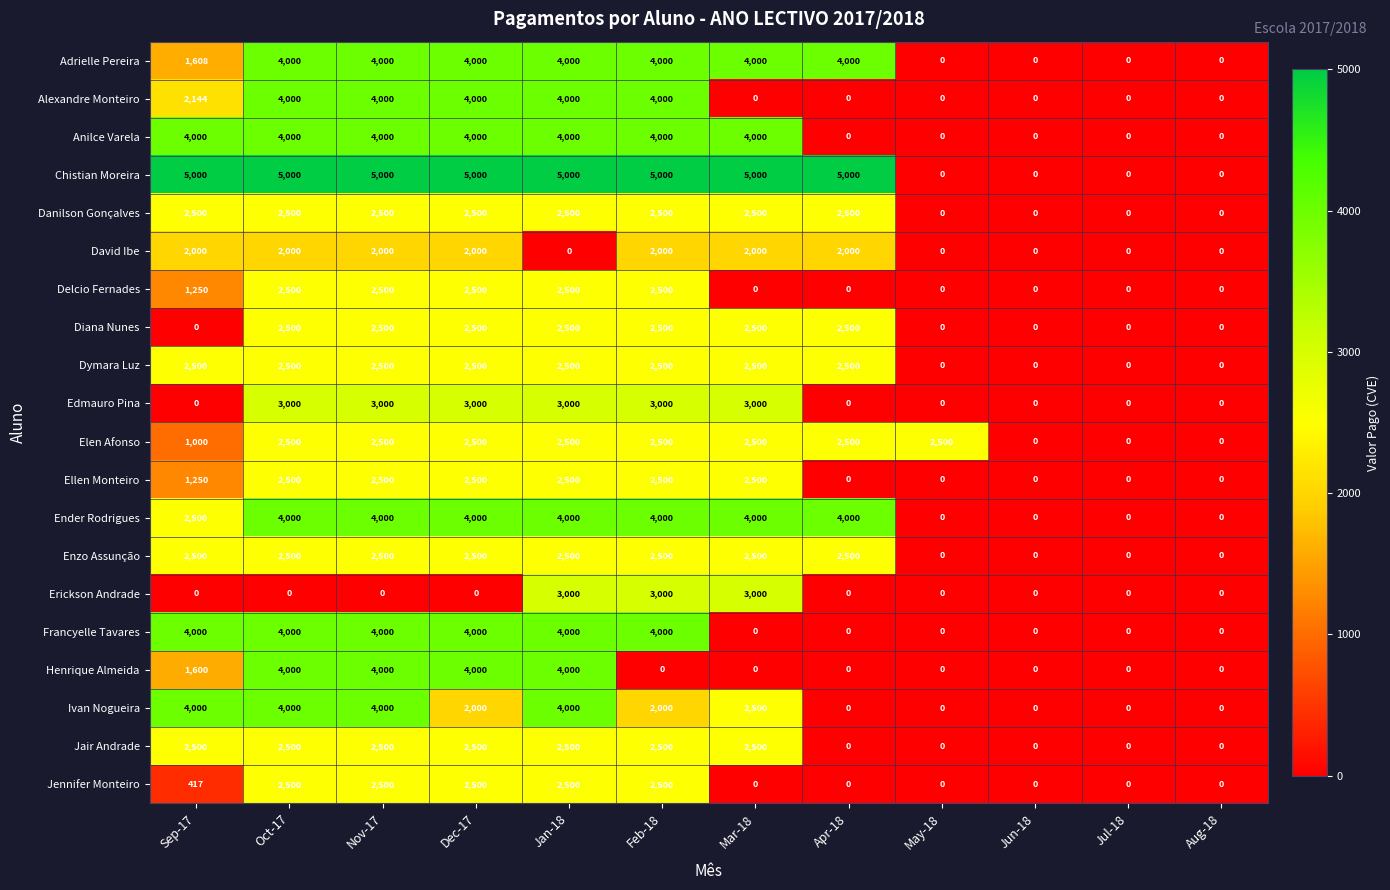

The value of Adrielle Pereira at Feb-18 is 6485. True or false?

False